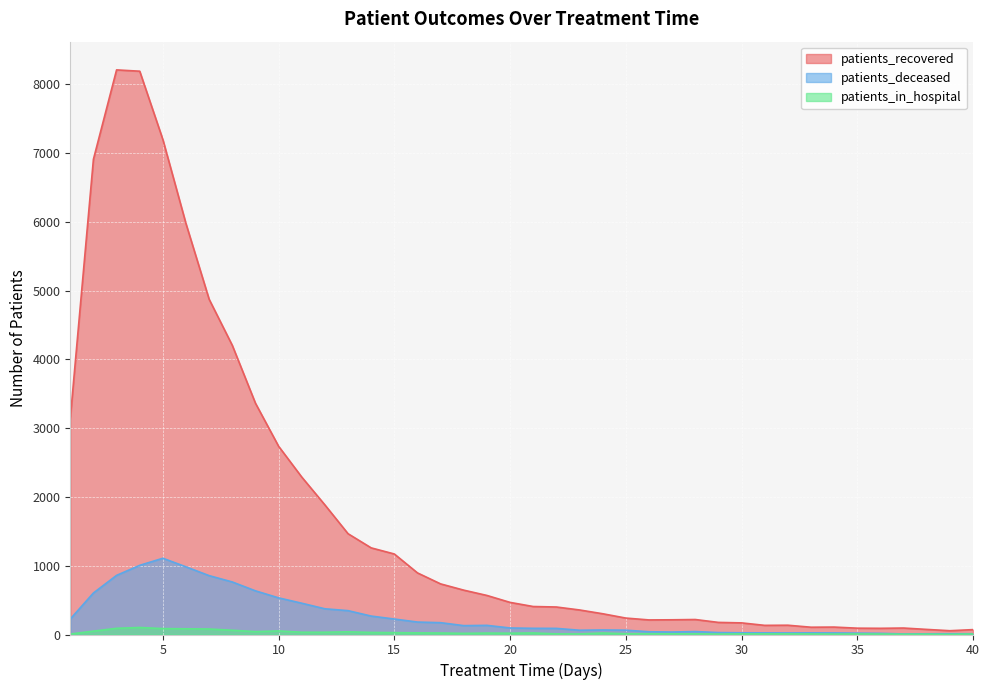

Reading left to right, transcribe all the data shown in this chart.

patients_recovered: 1=3143	2=6912	3=8212	4=8193	5=7199	6=5974	7=4875	8=4205	9=3364	10=2738	11=2290	12=1885	13=1466	14=1260	15=1171	16=896	17=736	18=645	19=568	20=467	21=407	22=400	23=357	24=302	25=239	26=212	27=214	28=218	29=176	30=169	31=133	32=135	33=106	34=108	35=92	36=90	37=94	38=74	39=55	40=71
patients_deceased: 1=225	2=604	3=860	4=1006	5=1109	6=984	7=856	8=764	9=635	10=533	11=455	12=374	13=347	14=268	15=225	16=181	17=172	18=129	19=133	20=95	21=90	22=89	23=62	24=66	25=63	26=40	27=36	28=43	29=28	30=25	31=24	32=23	33=24	34=23	35=20	36=17	37=8	38=10	39=11	40=11
patients_in_hospital: 1=7	2=49	3=90	4=102	5=86	6=83	7=80	8=62	9=42	10=52	11=33	12=33	13=39	14=30	15=27	16=24	17=22	18=17	19=21	20=19	21=23	22=9	23=8	24=22	25=11	26=11	27=10	28=10	29=6	30=9	31=9	32=9	33=8	34=6	35=8	36=7	37=4	38=5	39=2	40=8